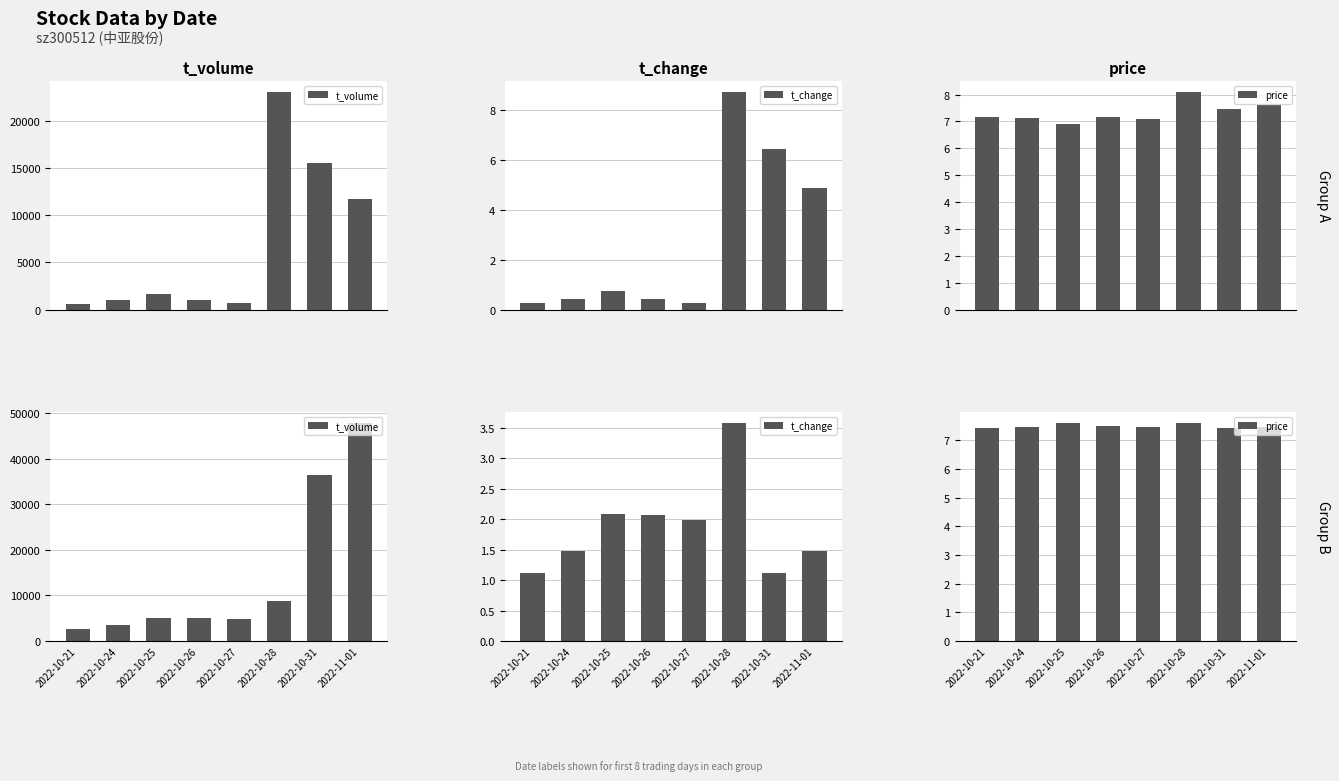

What is the maximum value for t_volume?

47795.0